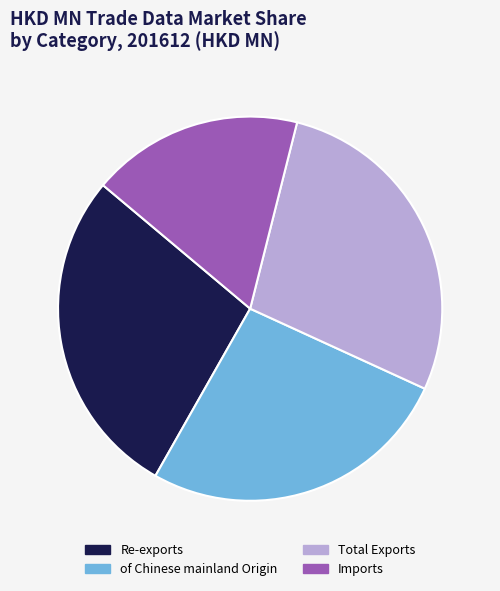

Which category has the smallest portion of the pie?

Imports